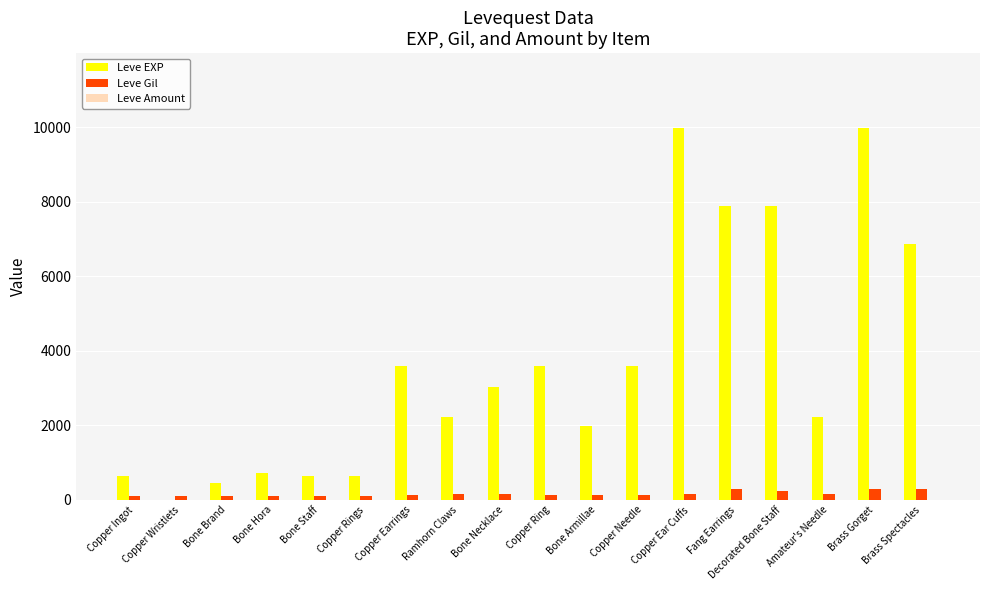

What is the sum of all Leve EXP values?

65961